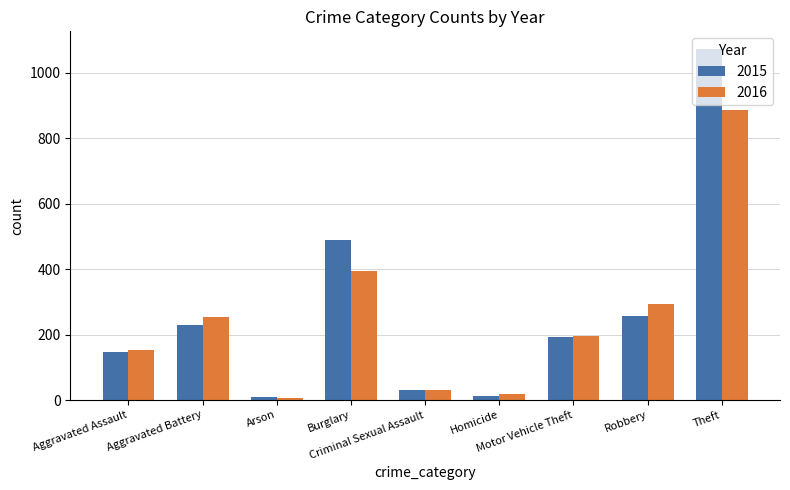

Which series changed the most between Arson and Criminal Sexual Assault?

2016